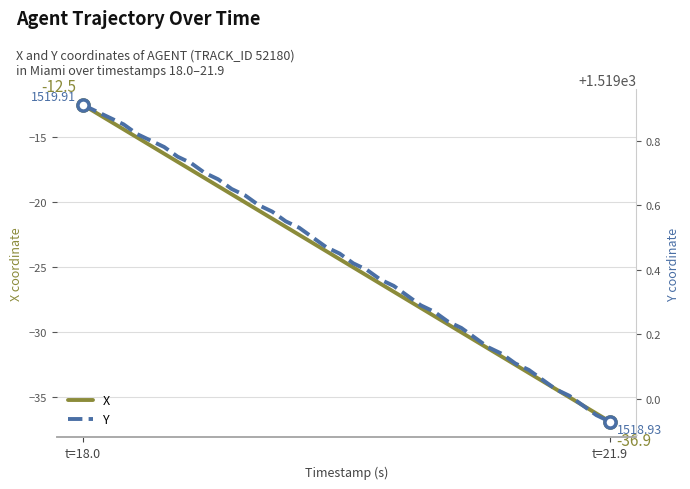

Where does the X series first go above -24?

t=18.0